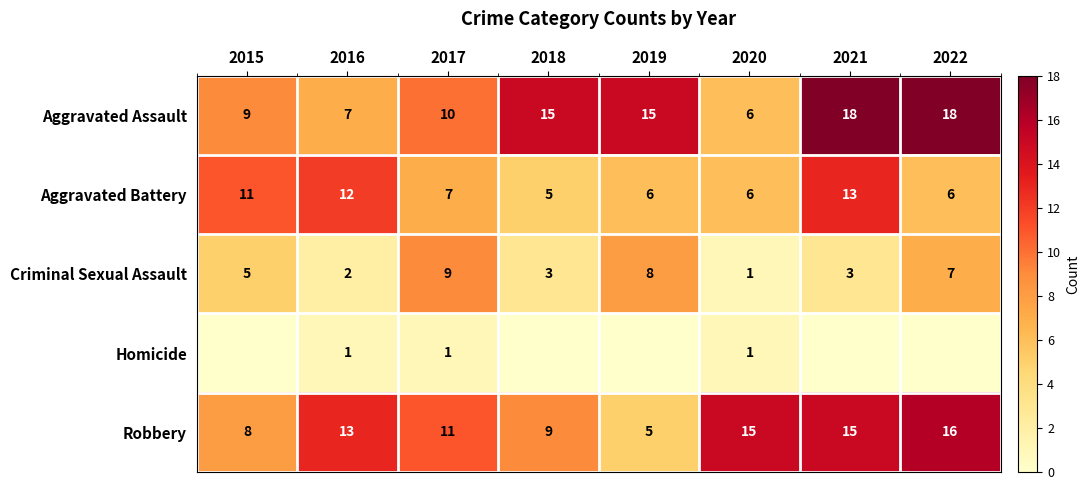

What is the difference between the highest and lowest values at 2016?

12